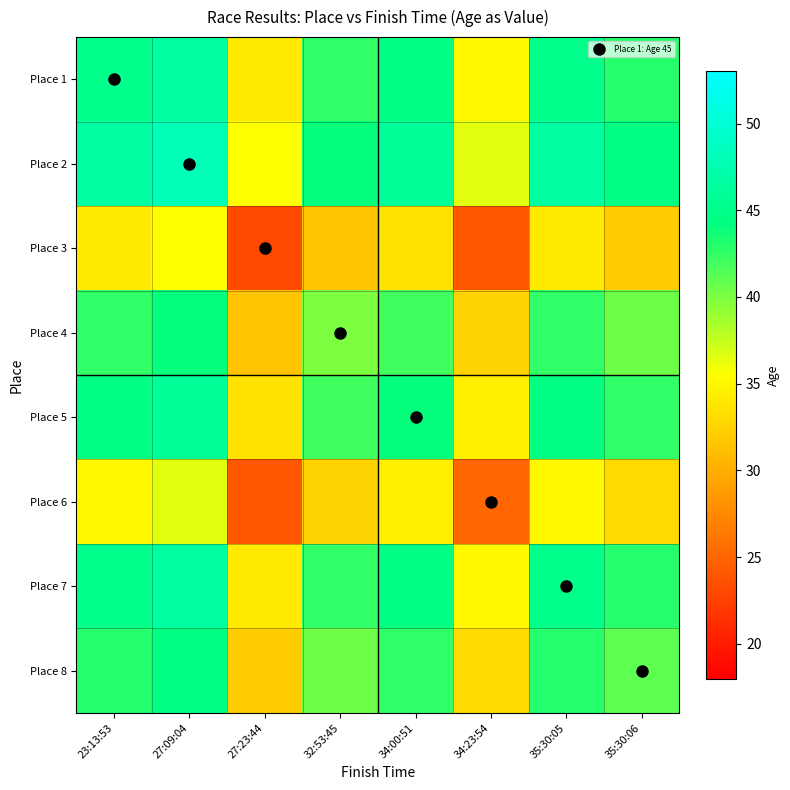

Between 32:53:45 and 35:30:06, which is larger?

35:30:06